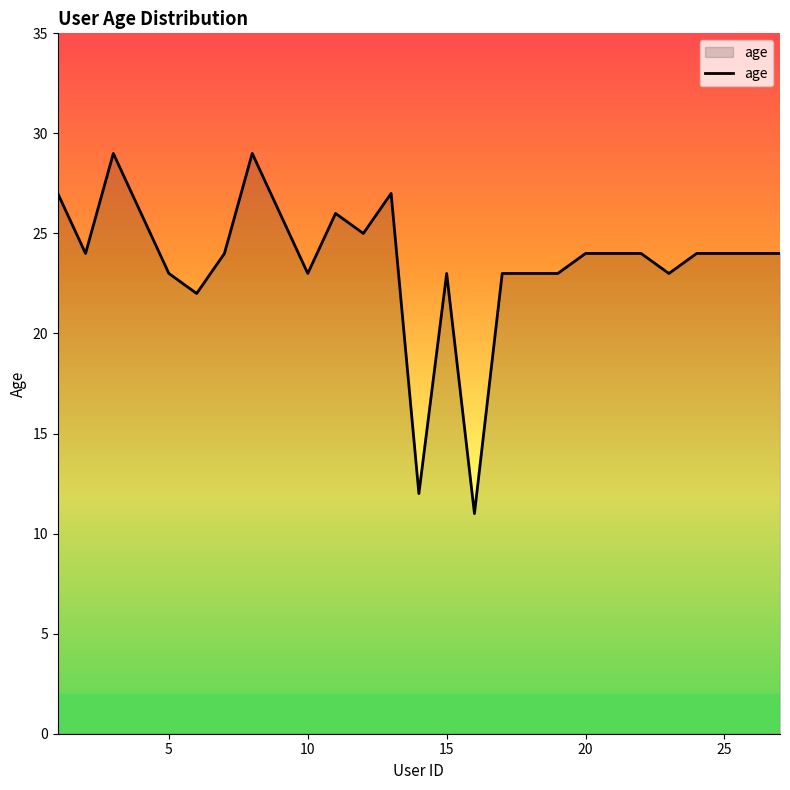

What is the maximum value shown in the chart?

29